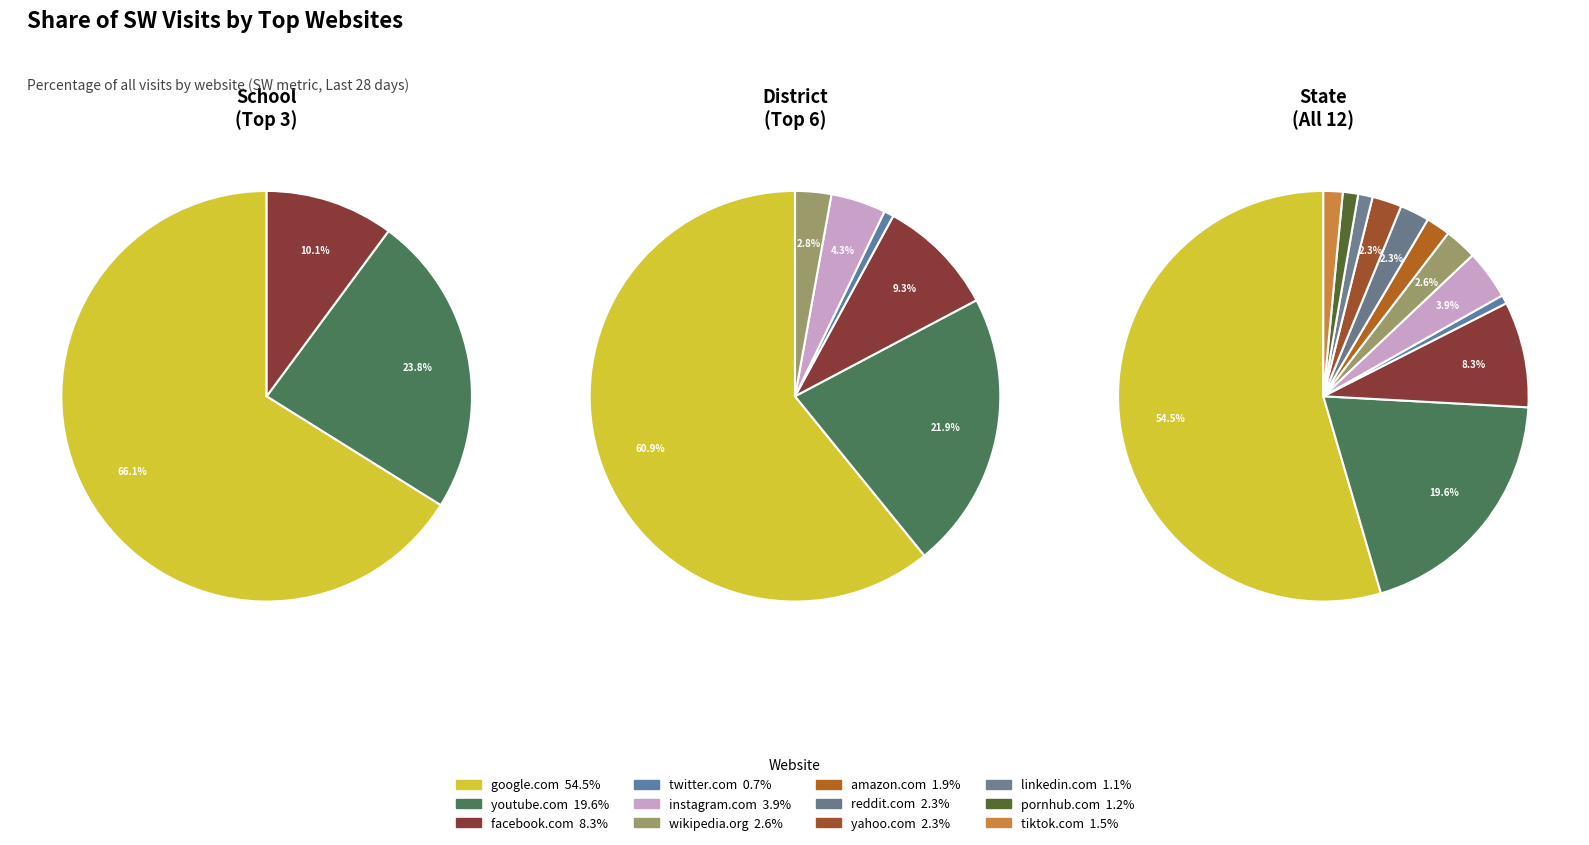

Approximately how many times larger is the value at yahoo.com compared to wikipedia.org?

0.9